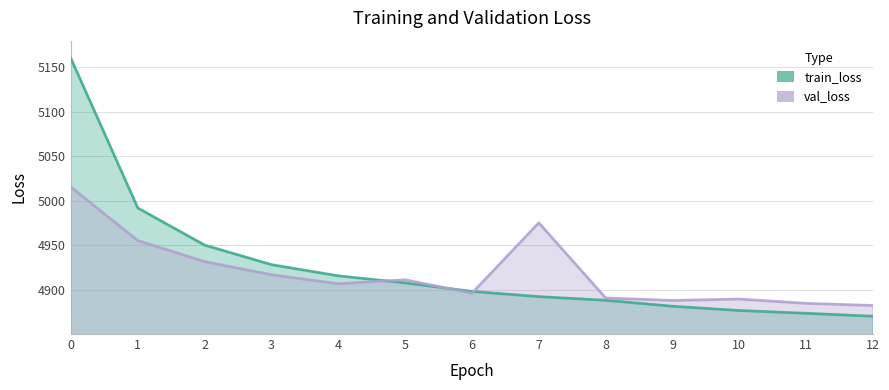

Where do val_loss and train_loss first cross each other?

4 and 5